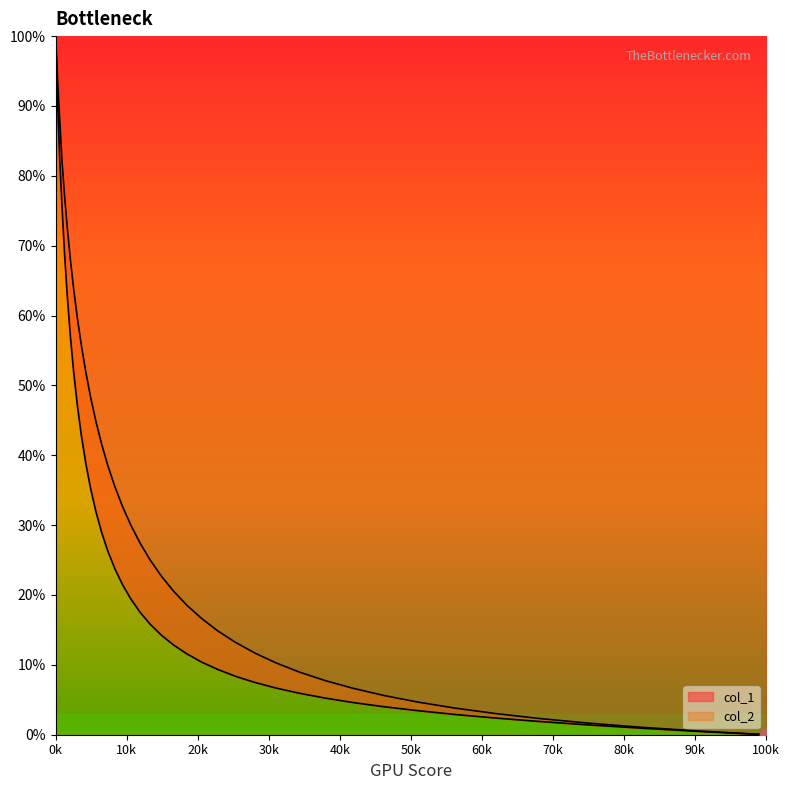

How many data points in col_2 are above 24?

20